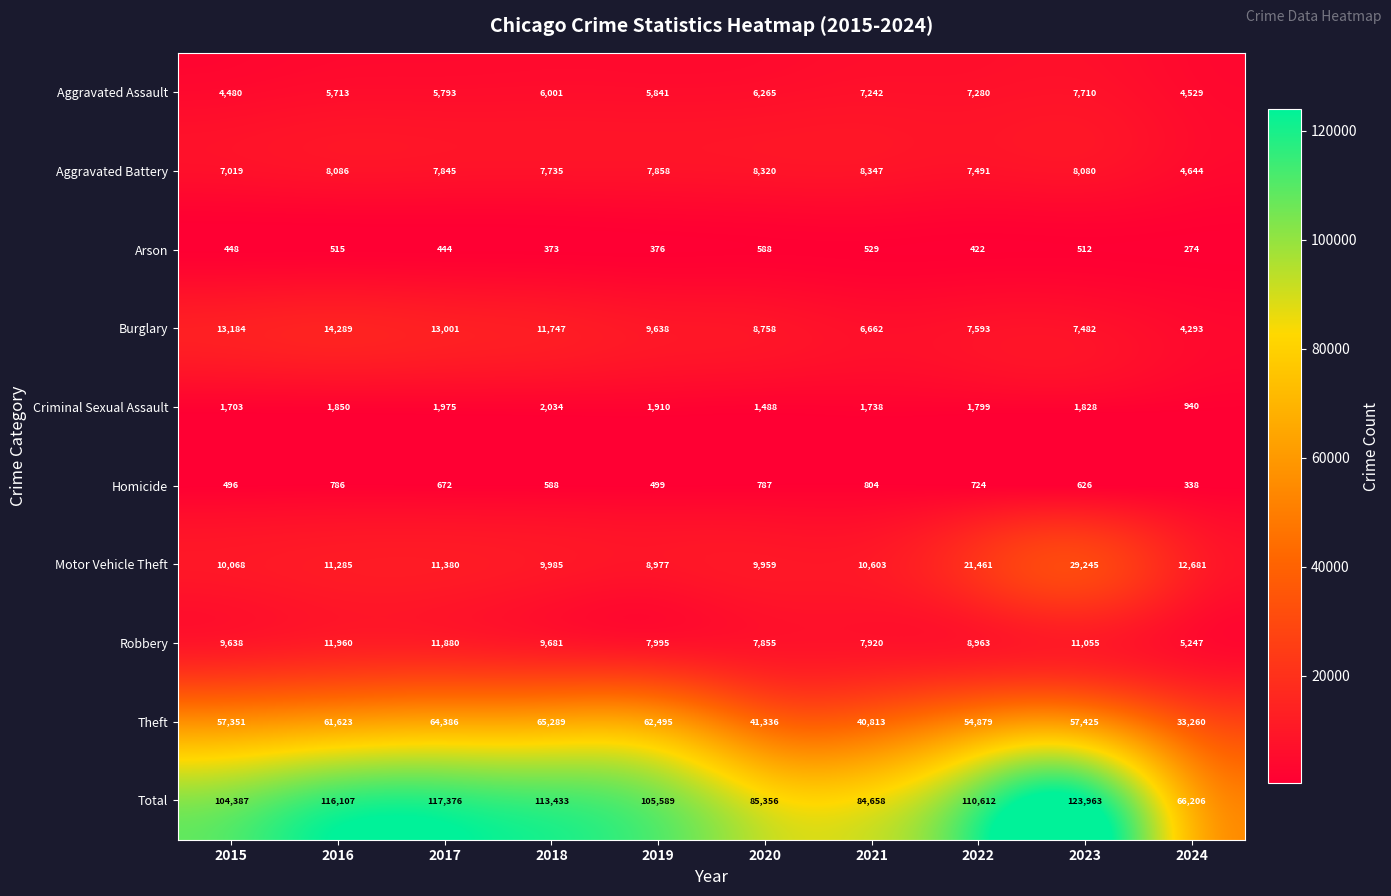

What is the total value across all series at 2021?

169316